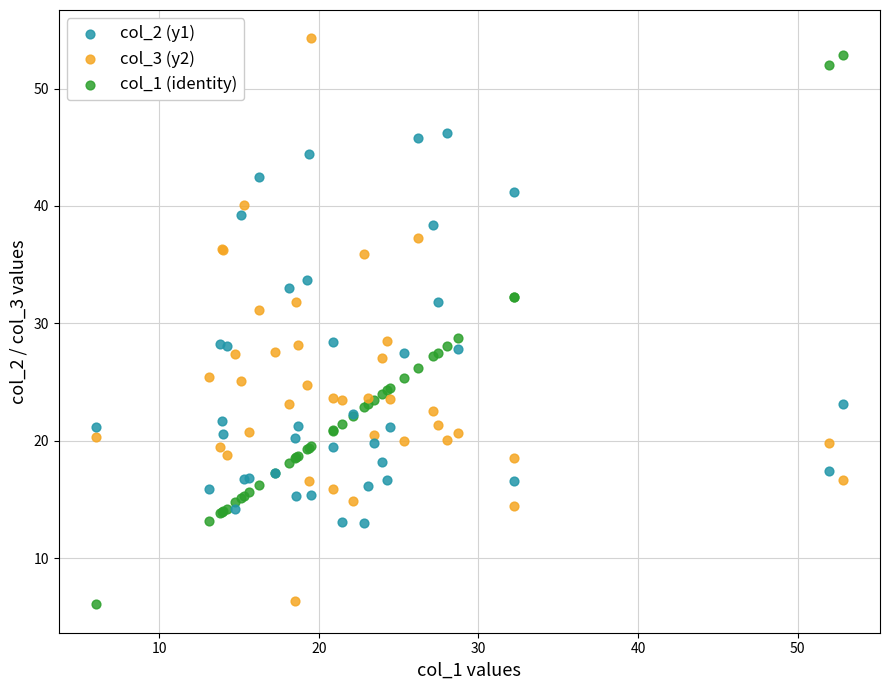

Which series contains the highest Y value?

col_3 (y2)